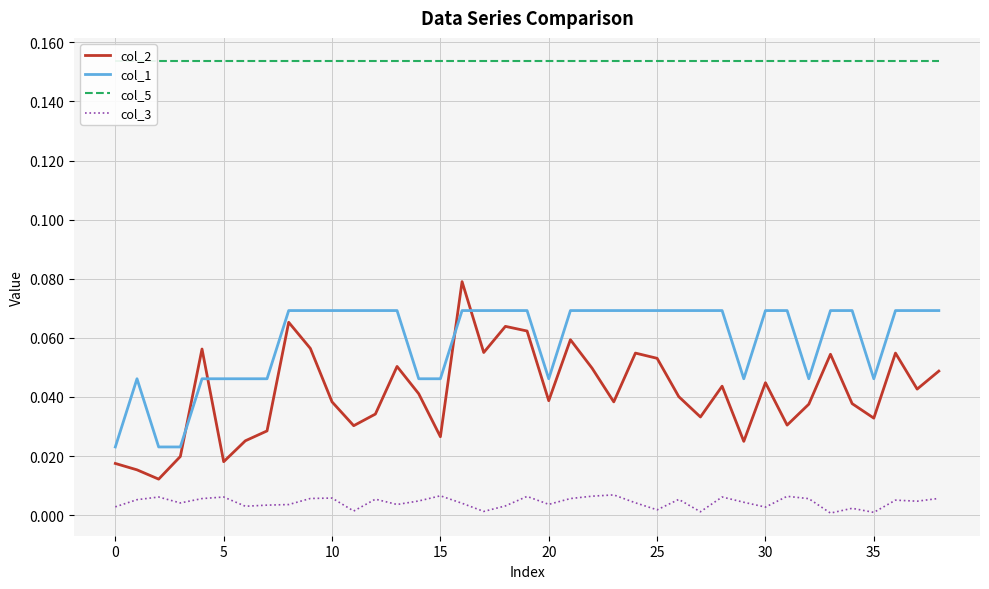

True or false: col_1 and col_2 cross at least once.

True